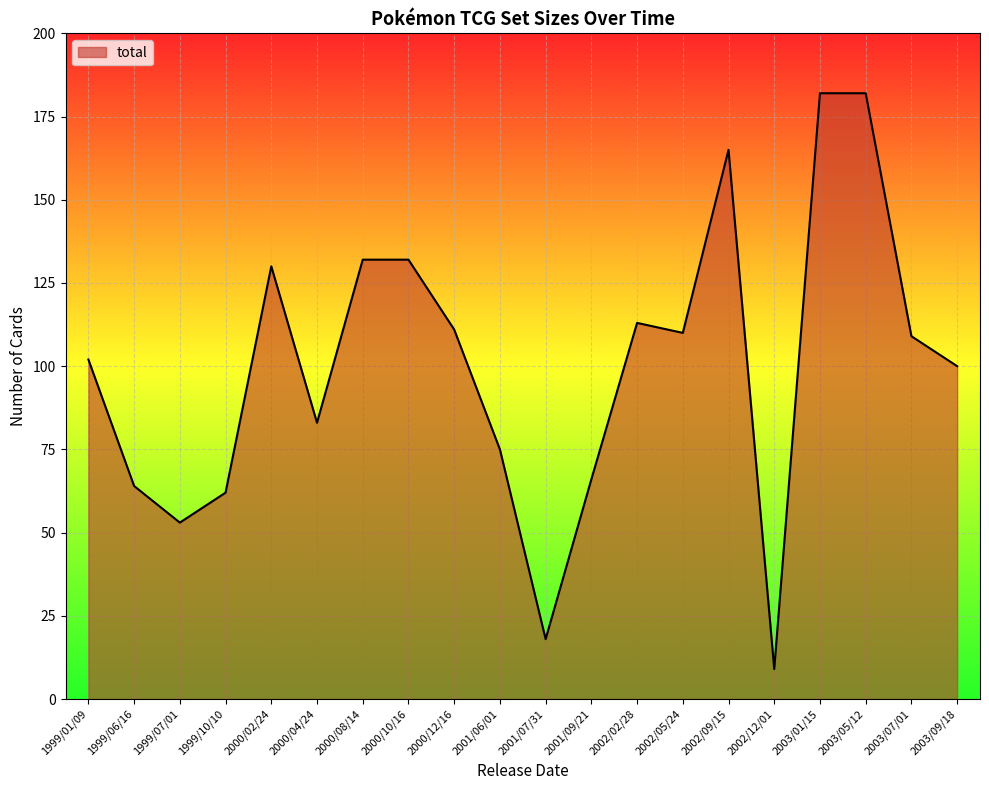

Which has a higher value, 1999/10/10 or 2000/08/14?

2000/08/14